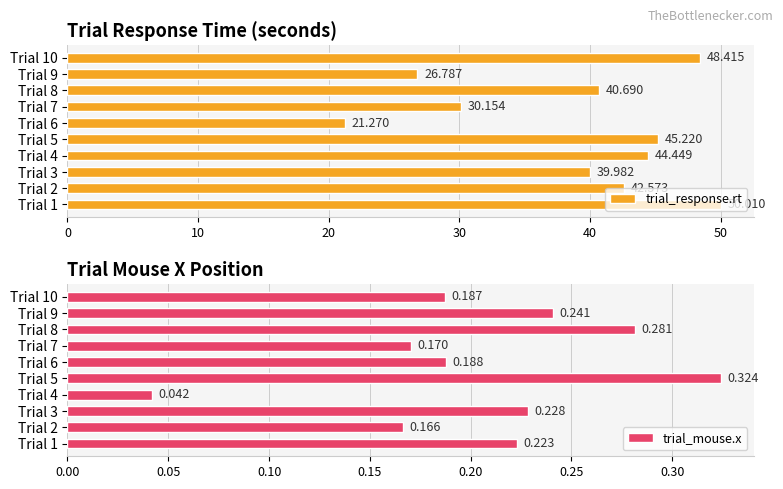

Which series has the largest total across all categories?

trial_response.rt